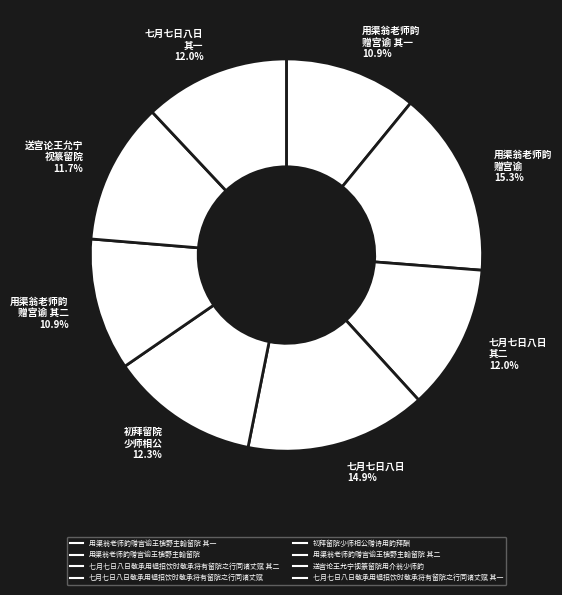

How many slices are in this pie chart?

8